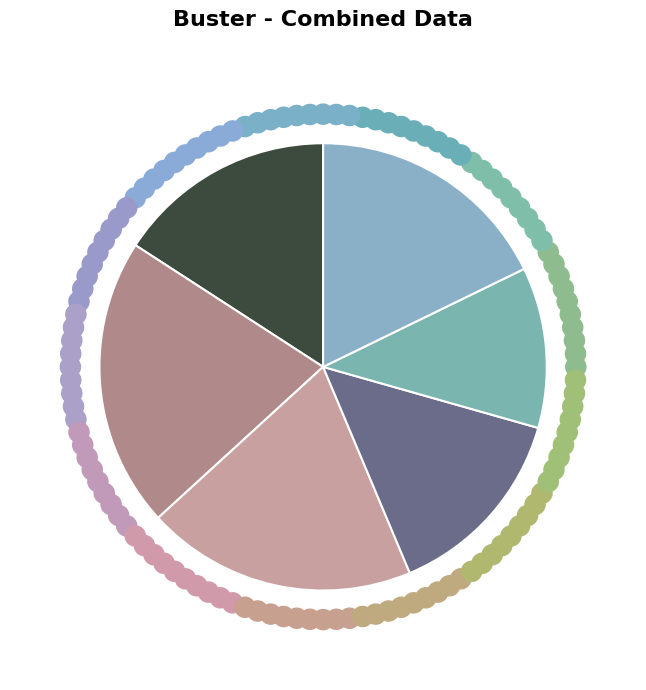

How many slices are in this pie chart?

6